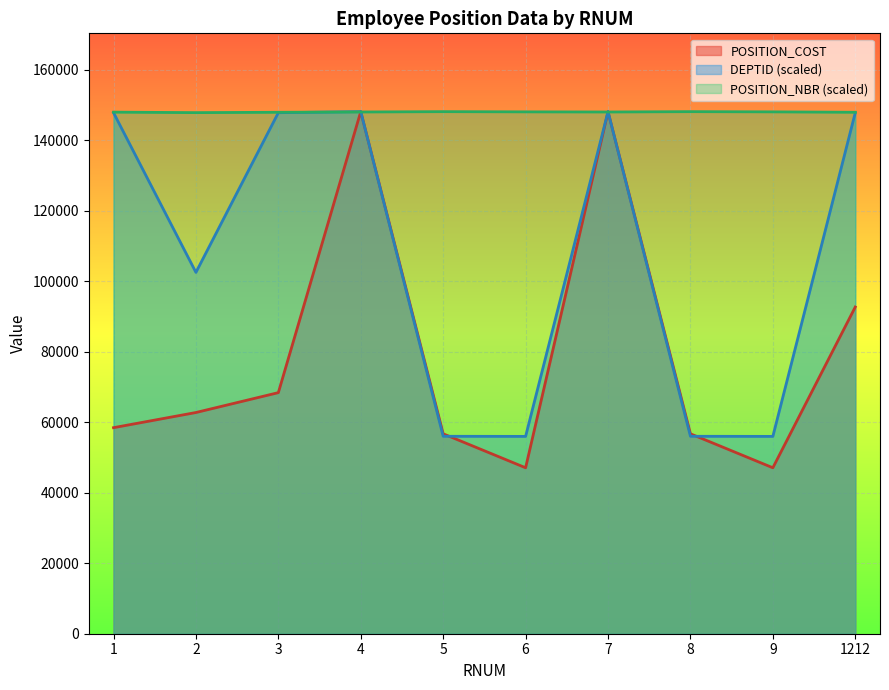

Reading left to right, transcribe all the data shown in this chart.

POSITION_COST: 1=58456.2	2=62756.4	3=68396.6	4=148116.4	5=56717.4	6=47081.5	7=148116.4	8=56717.4	9=47081.5	1212=92692.3
DEPTID: 1=147825.7	2=102513.3	3=147816.5	4=148116.4	5=56015.3	6=55983.1	7=148116.4	8=56015.3	9=55983.1	1212=147816.5
POSITION_NBR: 1=147975.4	2=147838.3	3=147937.4	4=148018.5	5=148116.4	6=148055.8	7=148018.5	8=148116.4	9=148055.8	1212=147936.8